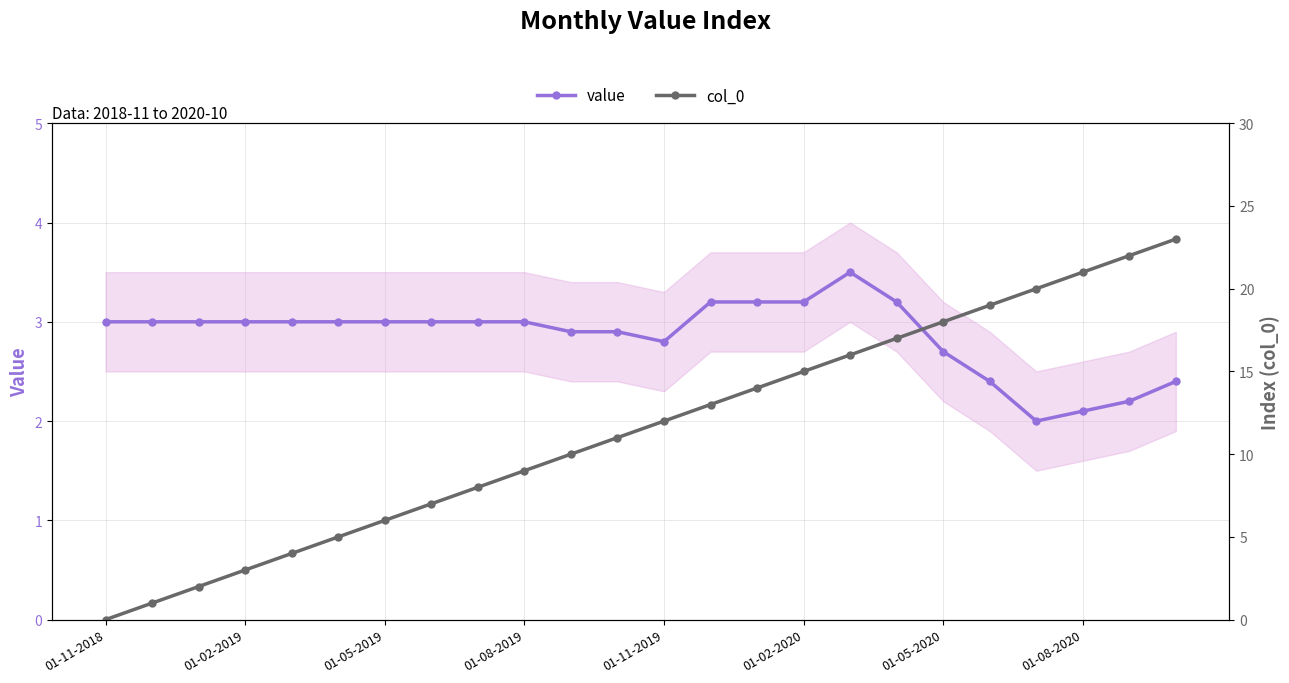

Which series has the largest range (max minus min)?

col_0